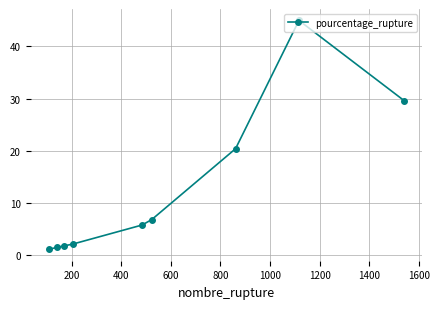

What is the sum of all values?

113.8